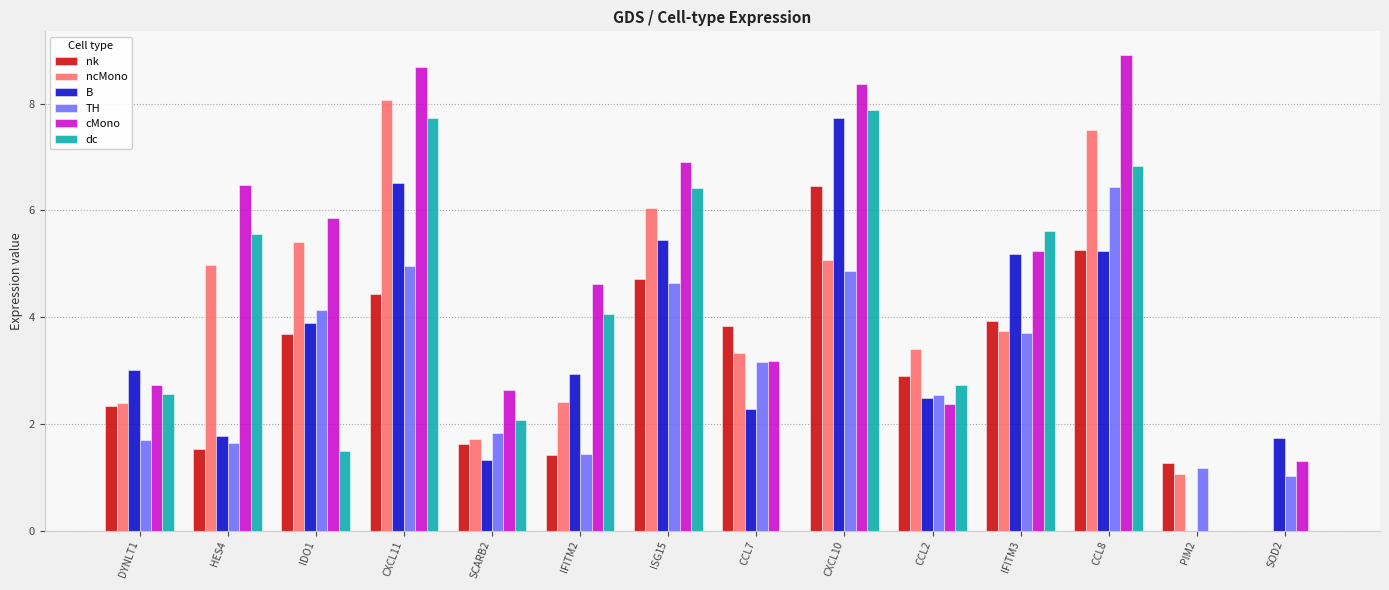

What is the sum of the ncMono values at IFITM3 and CCL2?

7.1